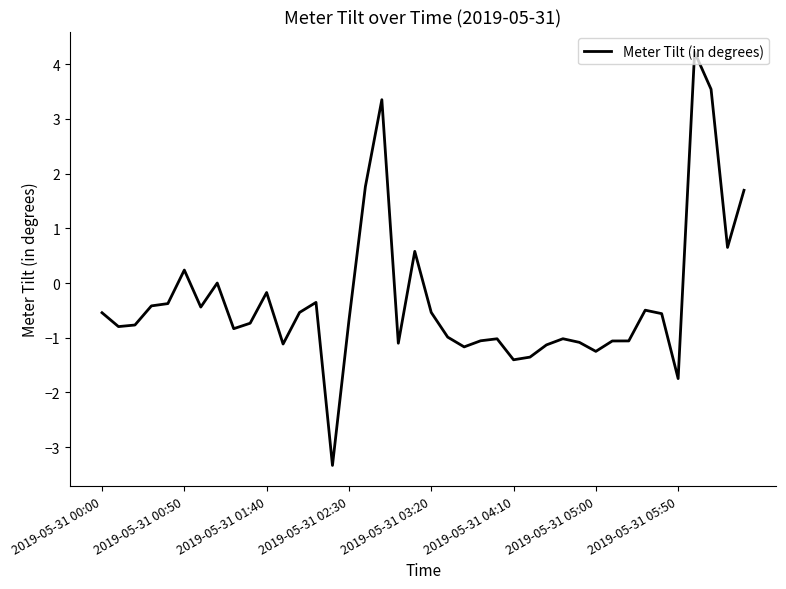

What is the smallest value displayed?

-3.3